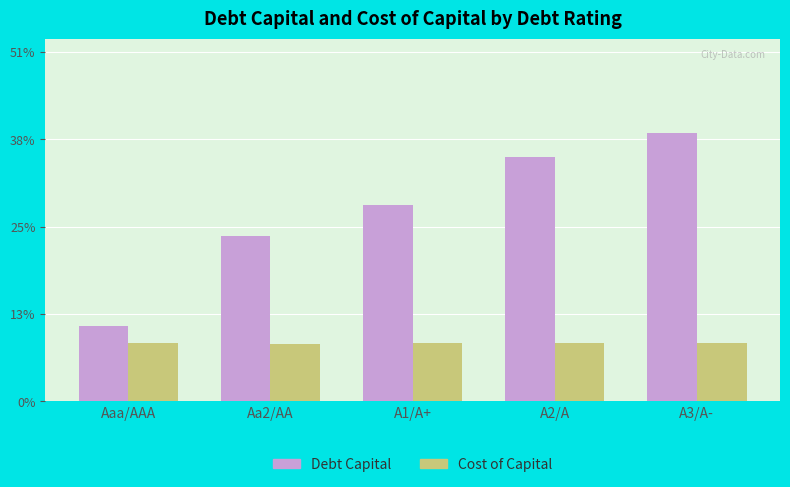

What are all the series names shown in the legend?

Debt Capital, Cost of Capital